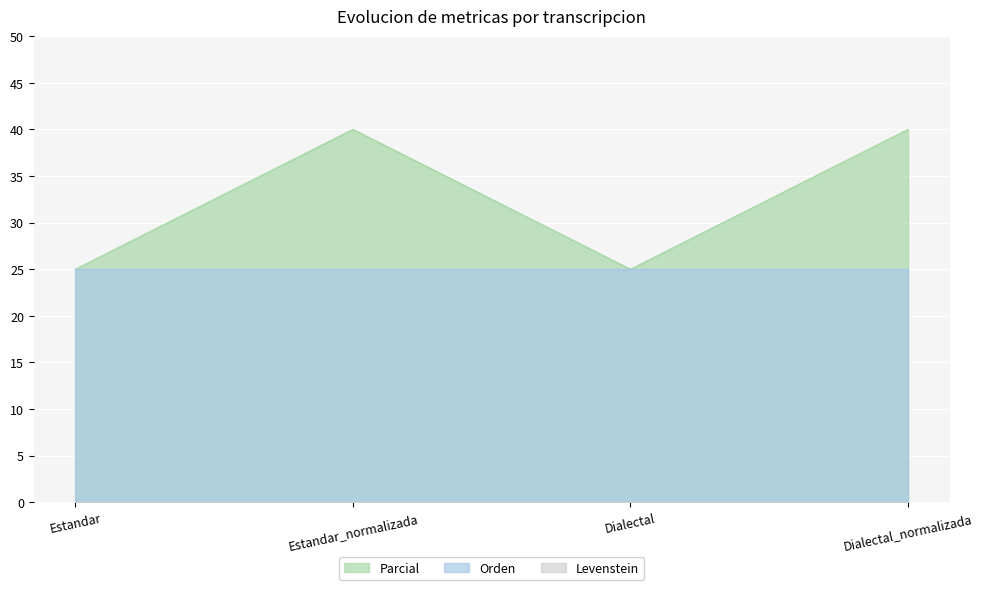

What are all the series names shown in the legend?

Parcial, Orden, Levenstein